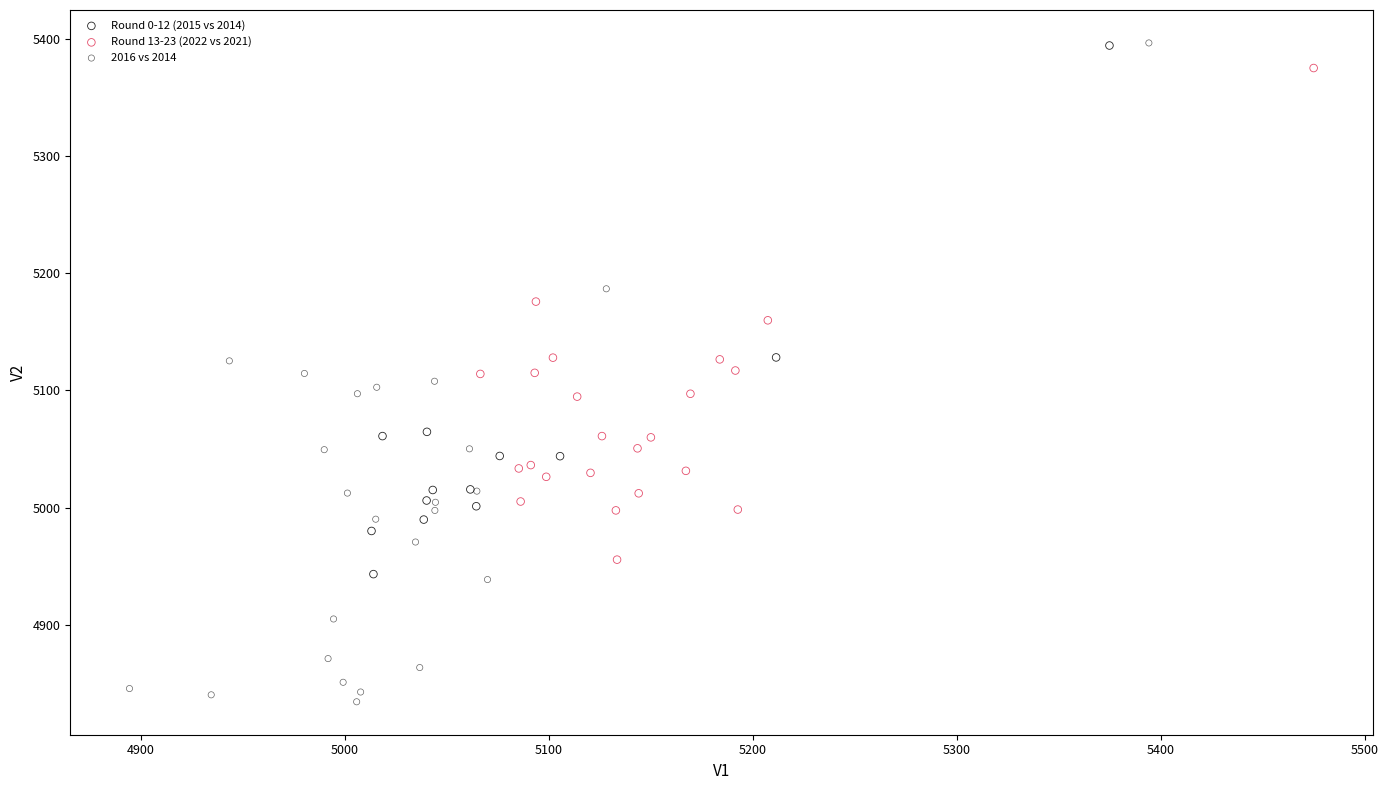

What are all the series names shown in the legend?

Round 0-12 (2015 vs 2014), Round 13-23 (2022 vs 2021), 2016 vs 2014